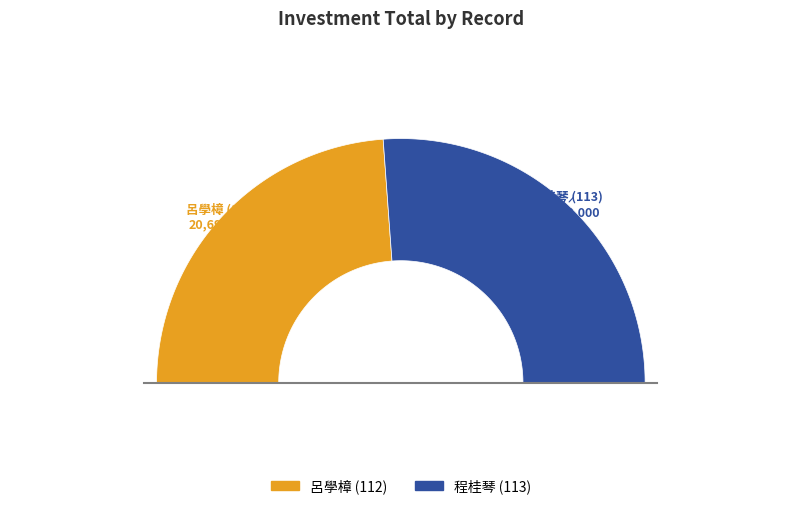

What is the smallest slice in the pie chart?

112